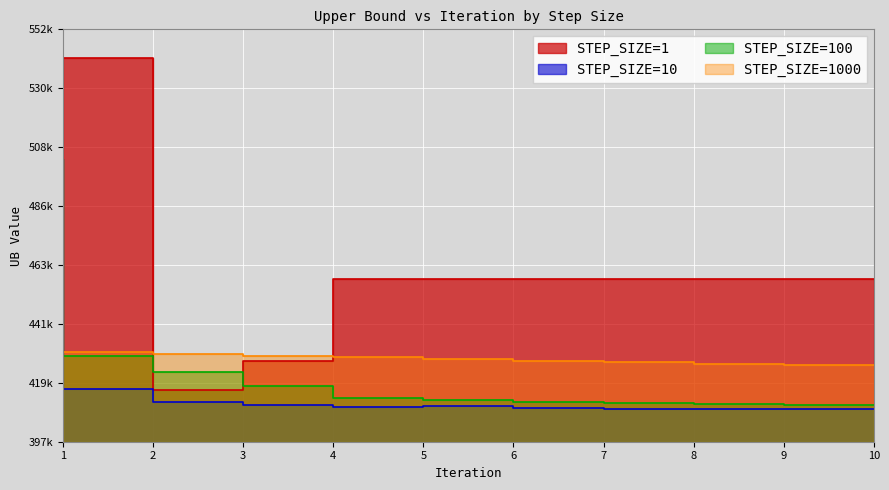

True or false: STEP_SIZE=1000 has more than 1 interior local peaks.

False